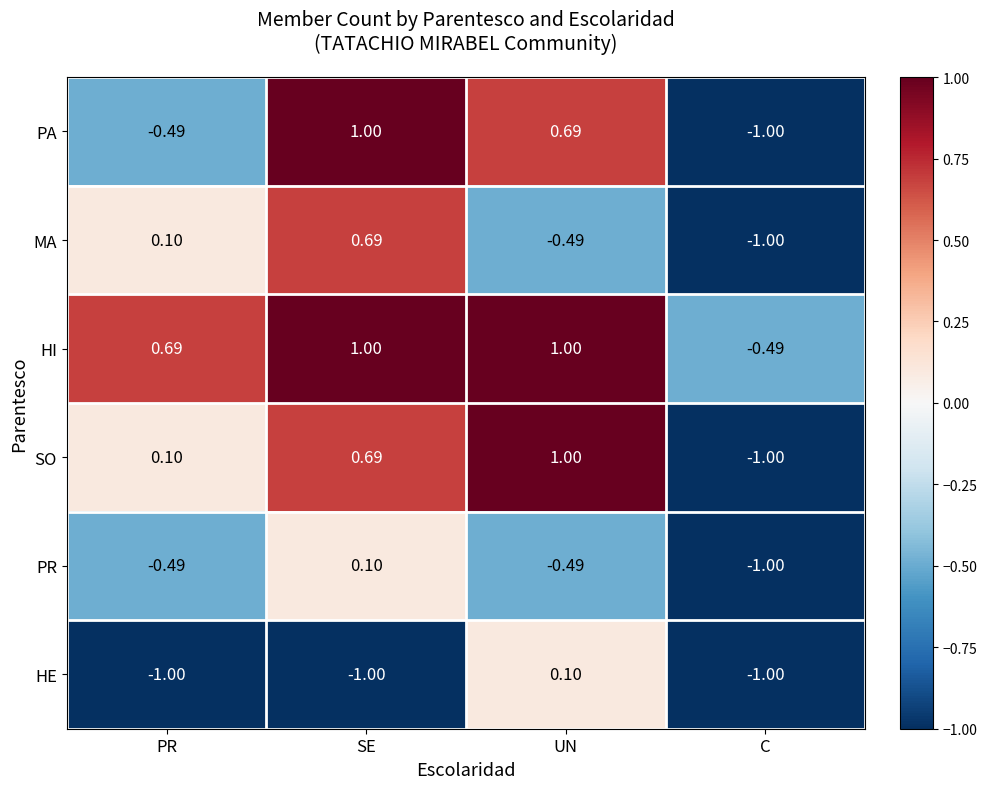

What is the total value across all series at SE?

2.5